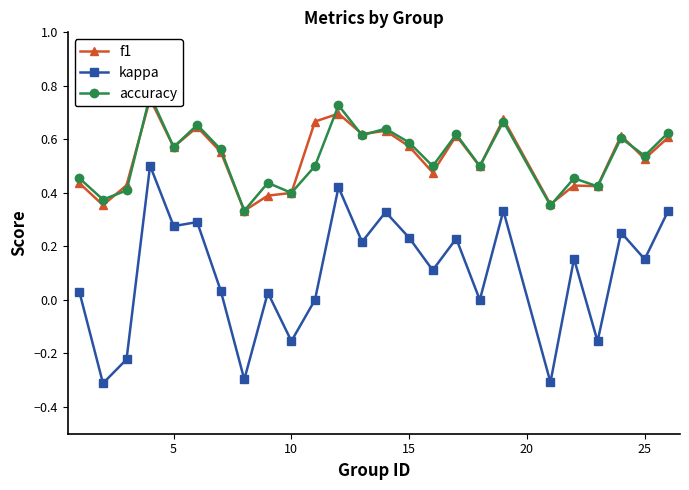

What is the minimum value for kappa?

-0.3